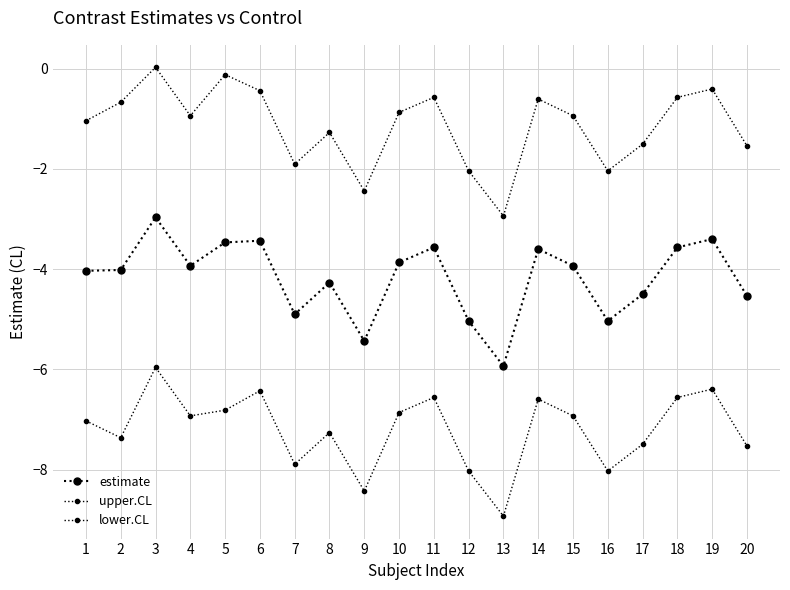

Which has a higher value, 19 or 18?

19